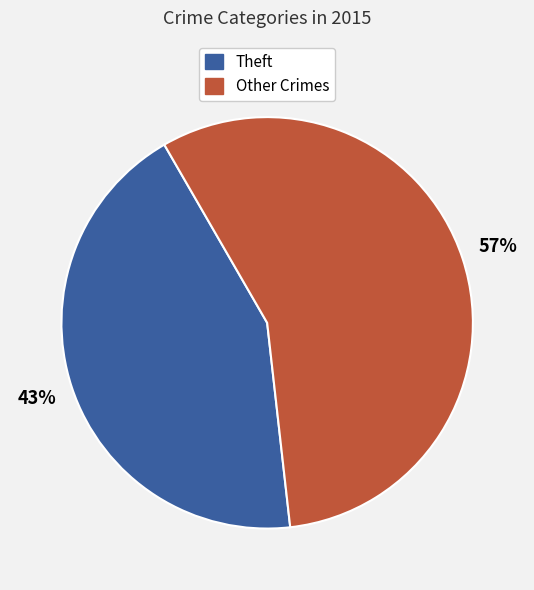

To the nearest percent, what portion does Theft represent?

43%